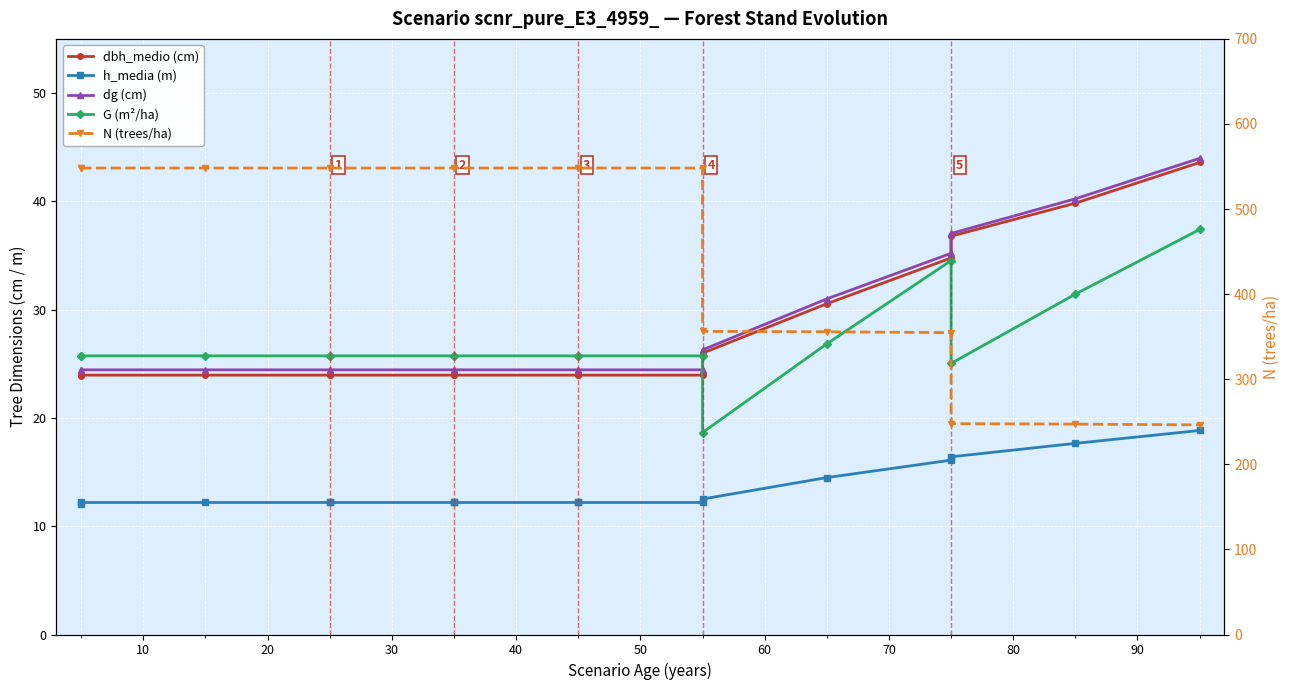

True or false: dg (cm) and N (trees/ha) cross at least once.

False